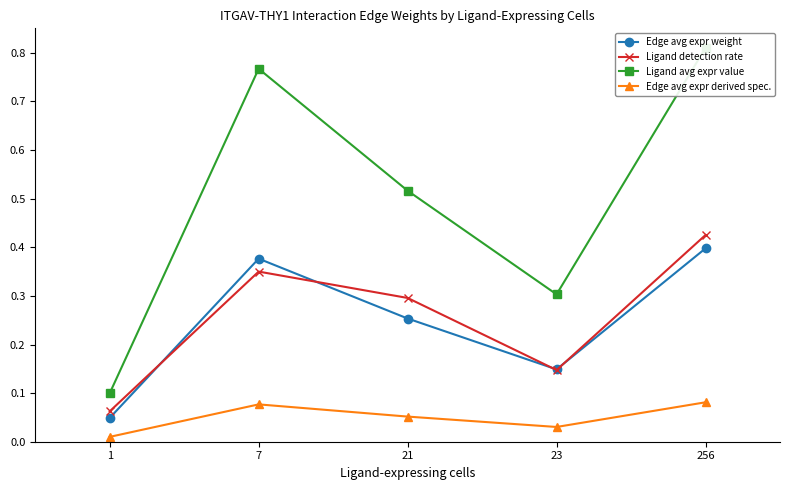

Which series has the largest range (max minus min)?

Ligand avg expr value